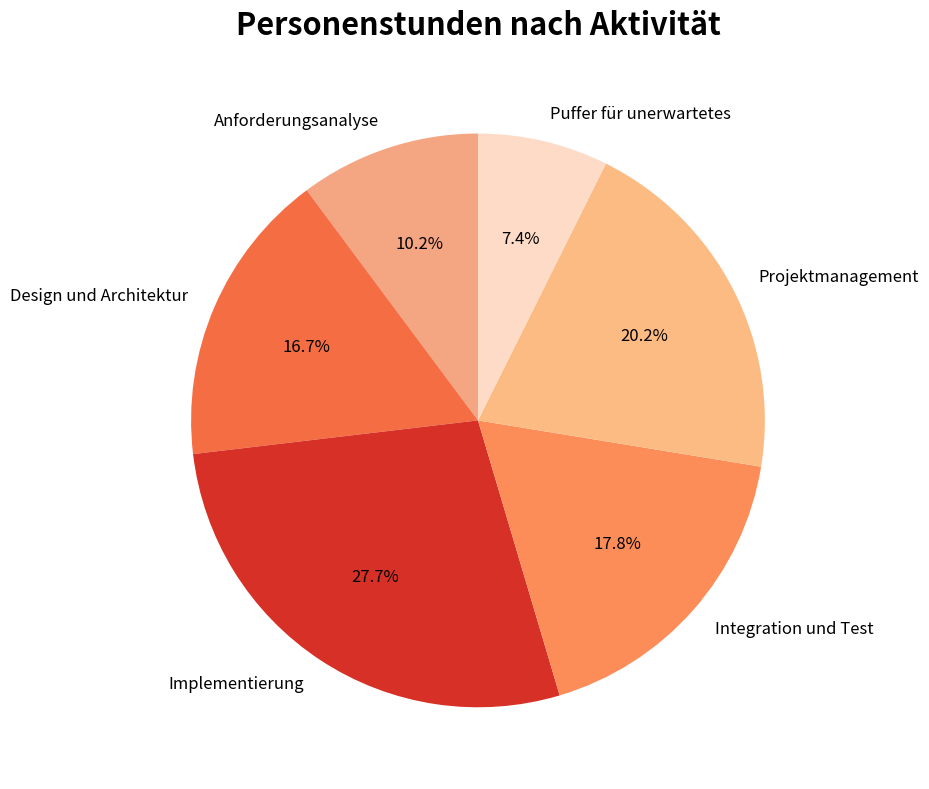

Between Implementierung and Integration und Test, which is larger?

Implementierung